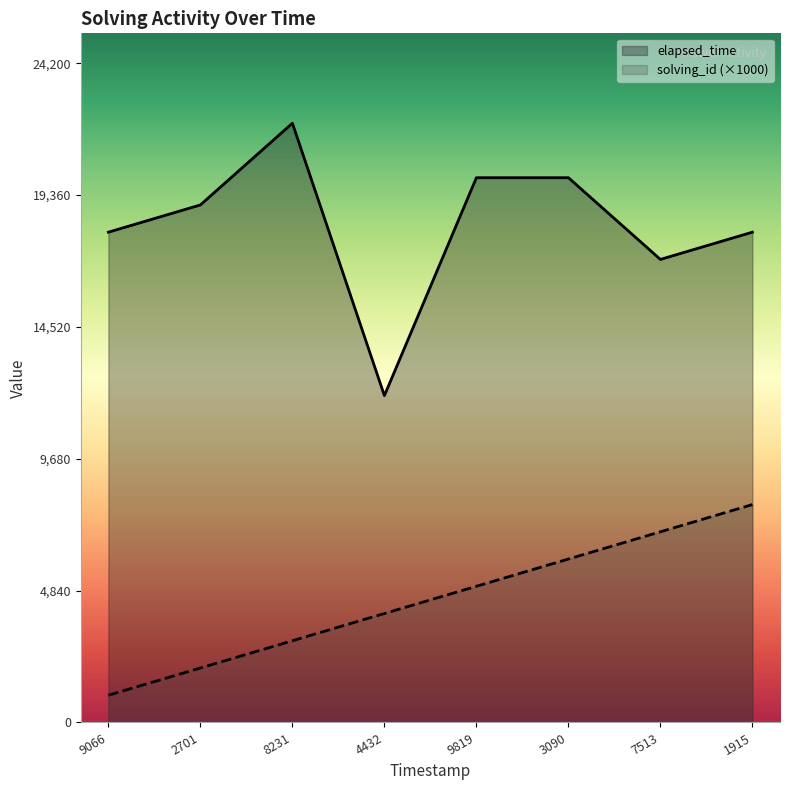

Which category has the lowest value across all series?

9066